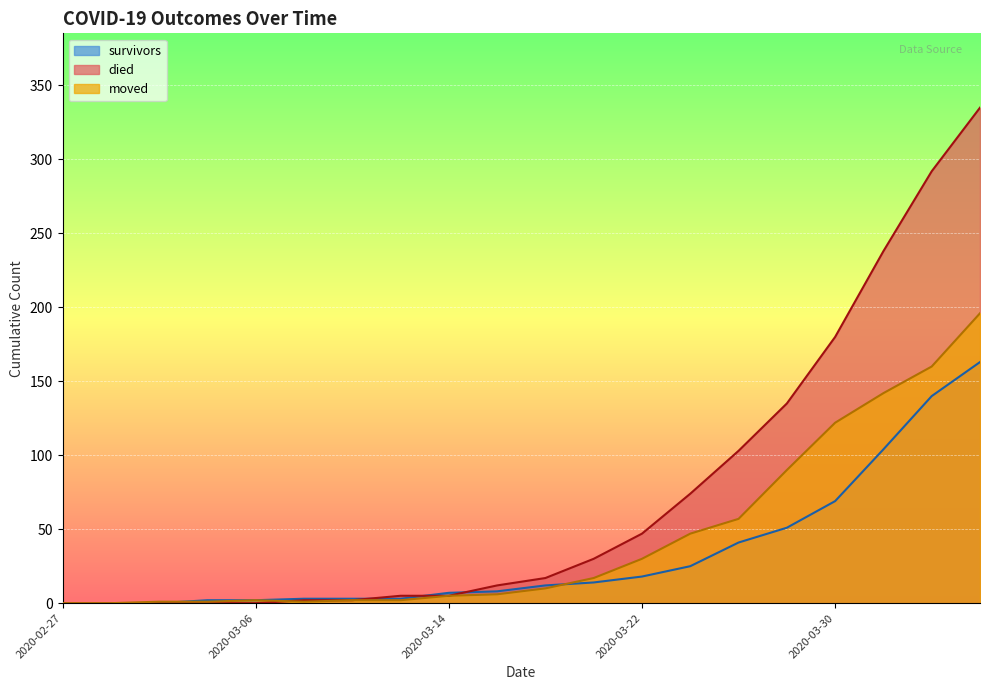

The moved series shows 242 at 2020-04-01. True or false?

False